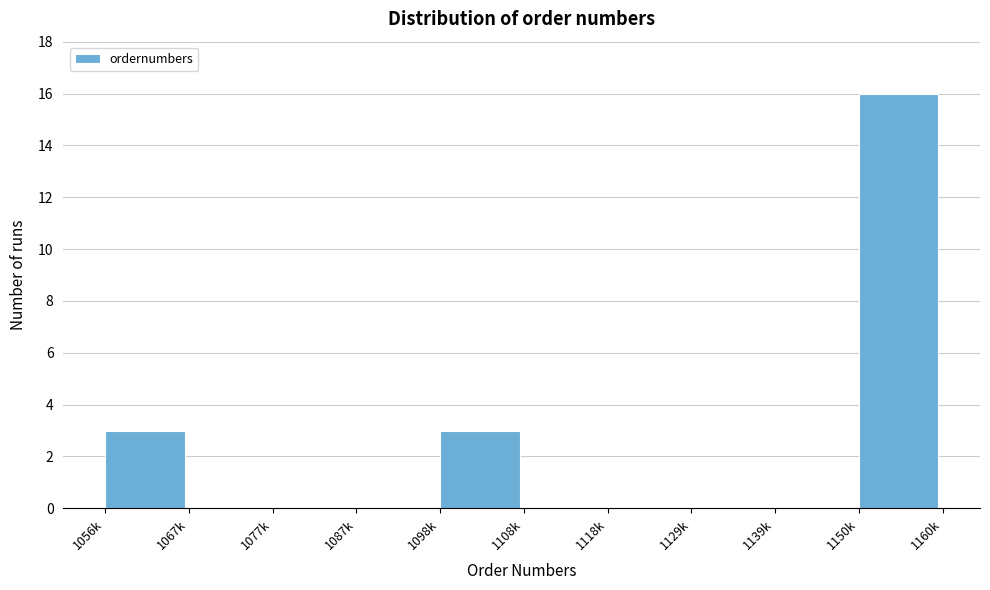

Reading left to right, extract all data points from this chart.

1056k=3	1067k=0	1077k=0	1087k=0	1098k=3	1108k=0	1118k=0	1129k=0	1139k=0	1150k=16